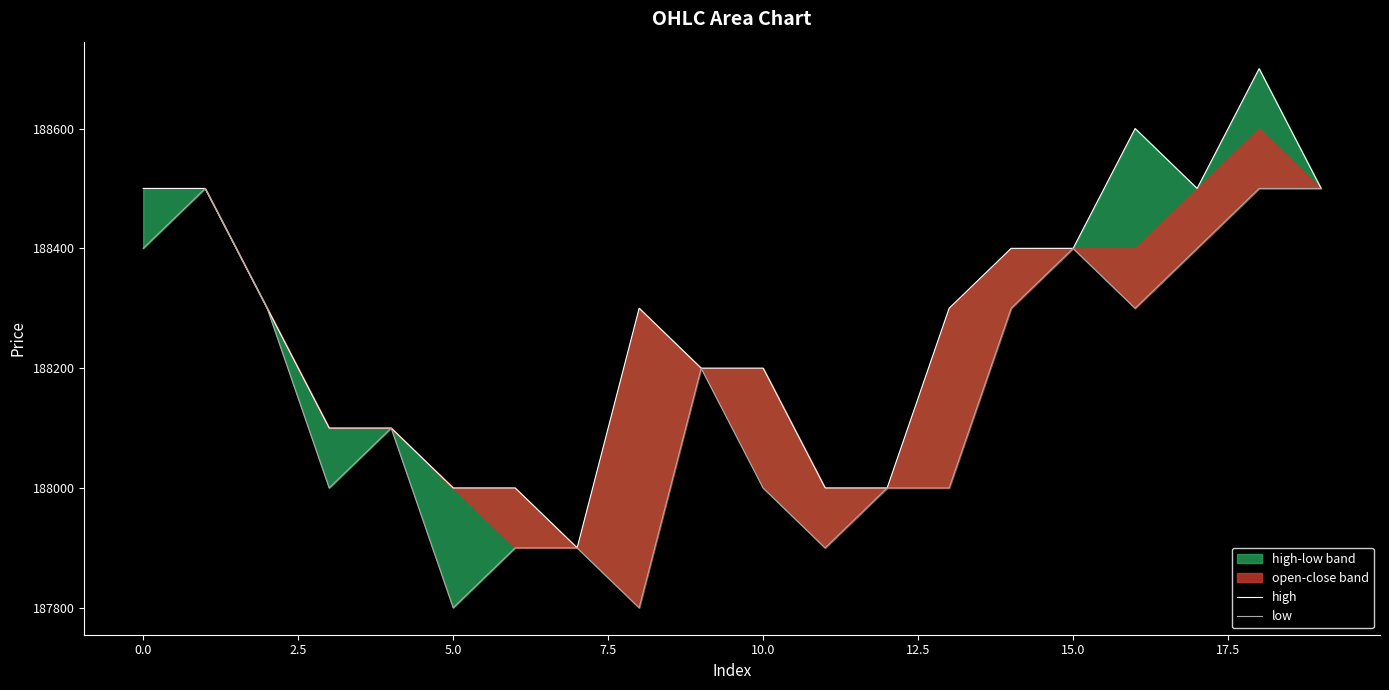

Rank the series by their average value, from lowest to highest.

low, high